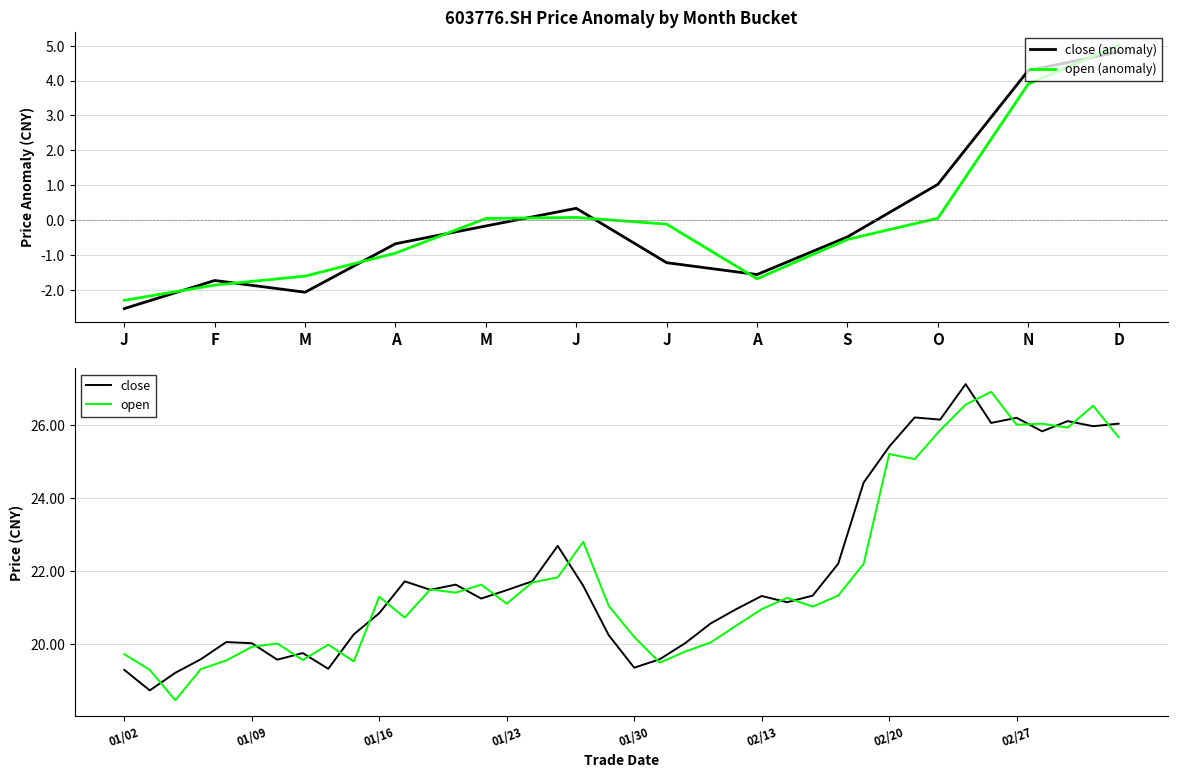

What is the value of the open point at the 25th from the left?

20.5